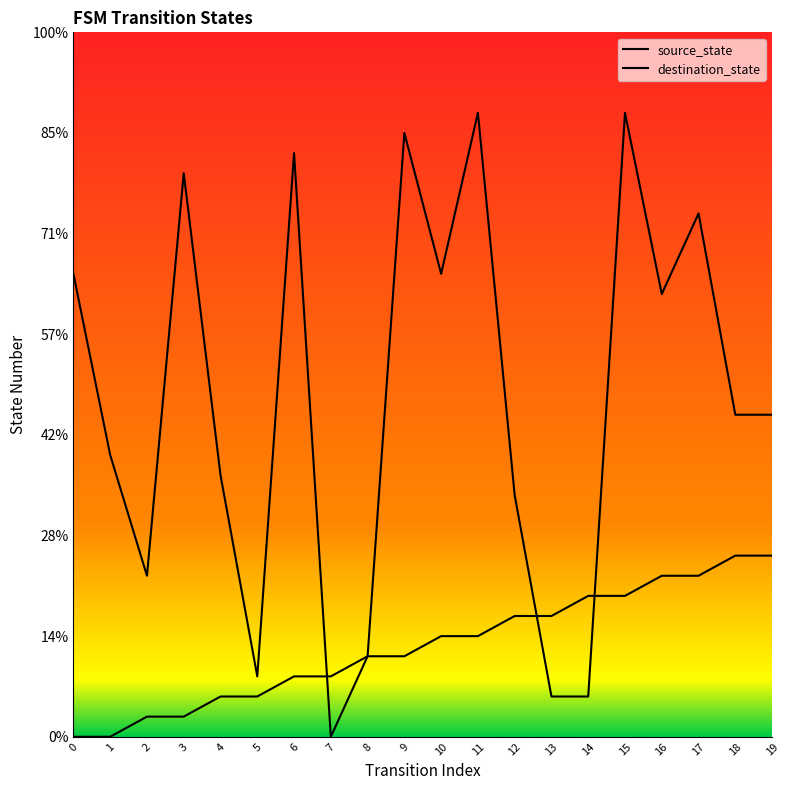

Which series has the largest range (max minus min)?

destination_state